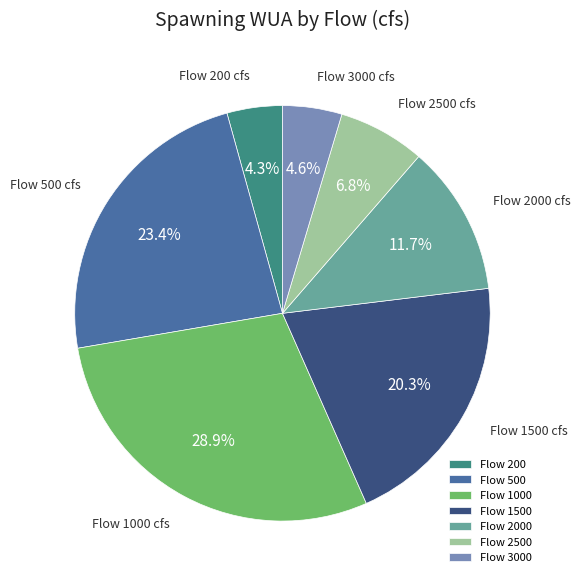

Approximately how many times larger is the value at Flow 1000 compared to Flow 200?

6.7